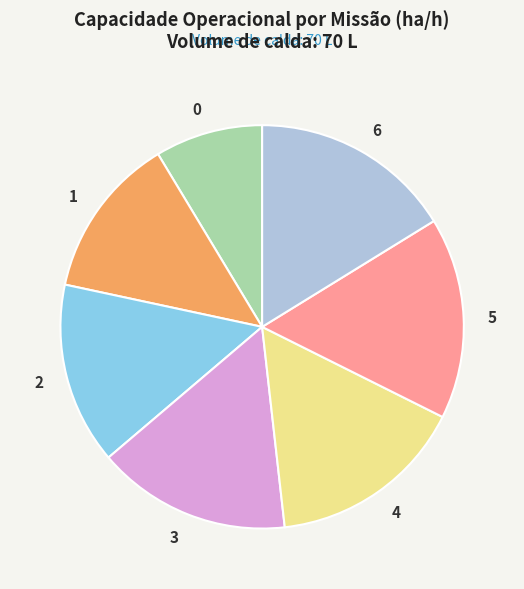

Is it true that 4 is 8% of the pie?

False